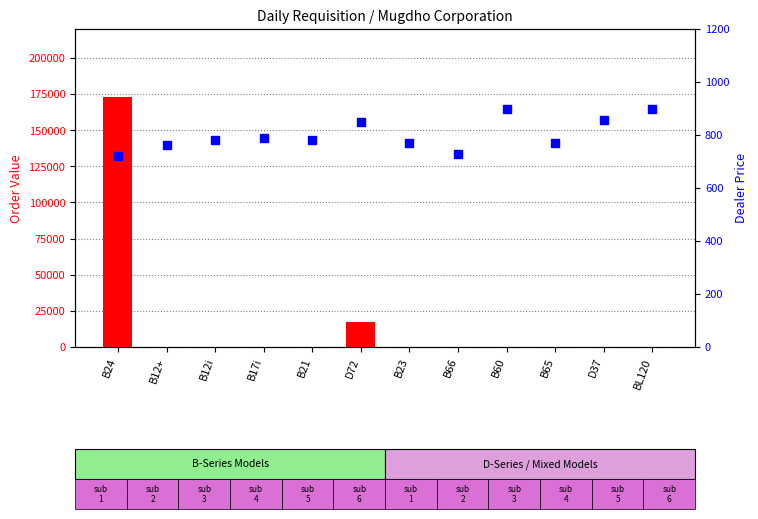

Which series has the largest total across all categories?

Order Value